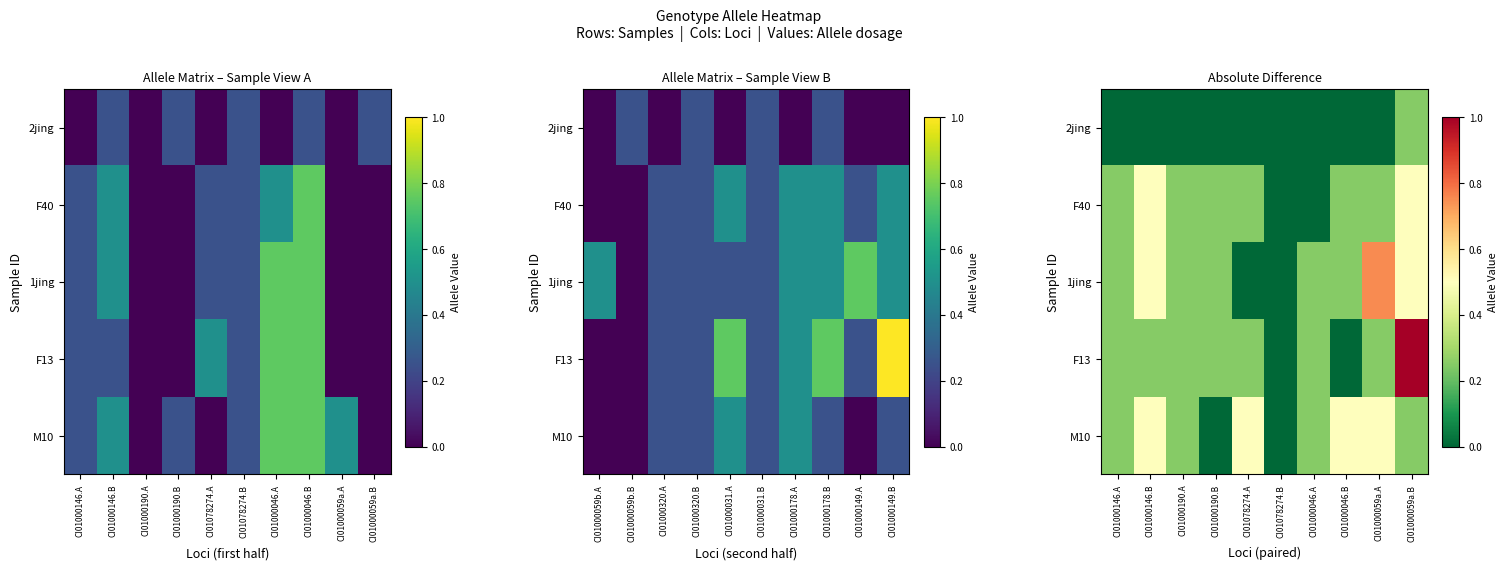

Which category has the highest value in the 1jing series?

CI01000059a.A